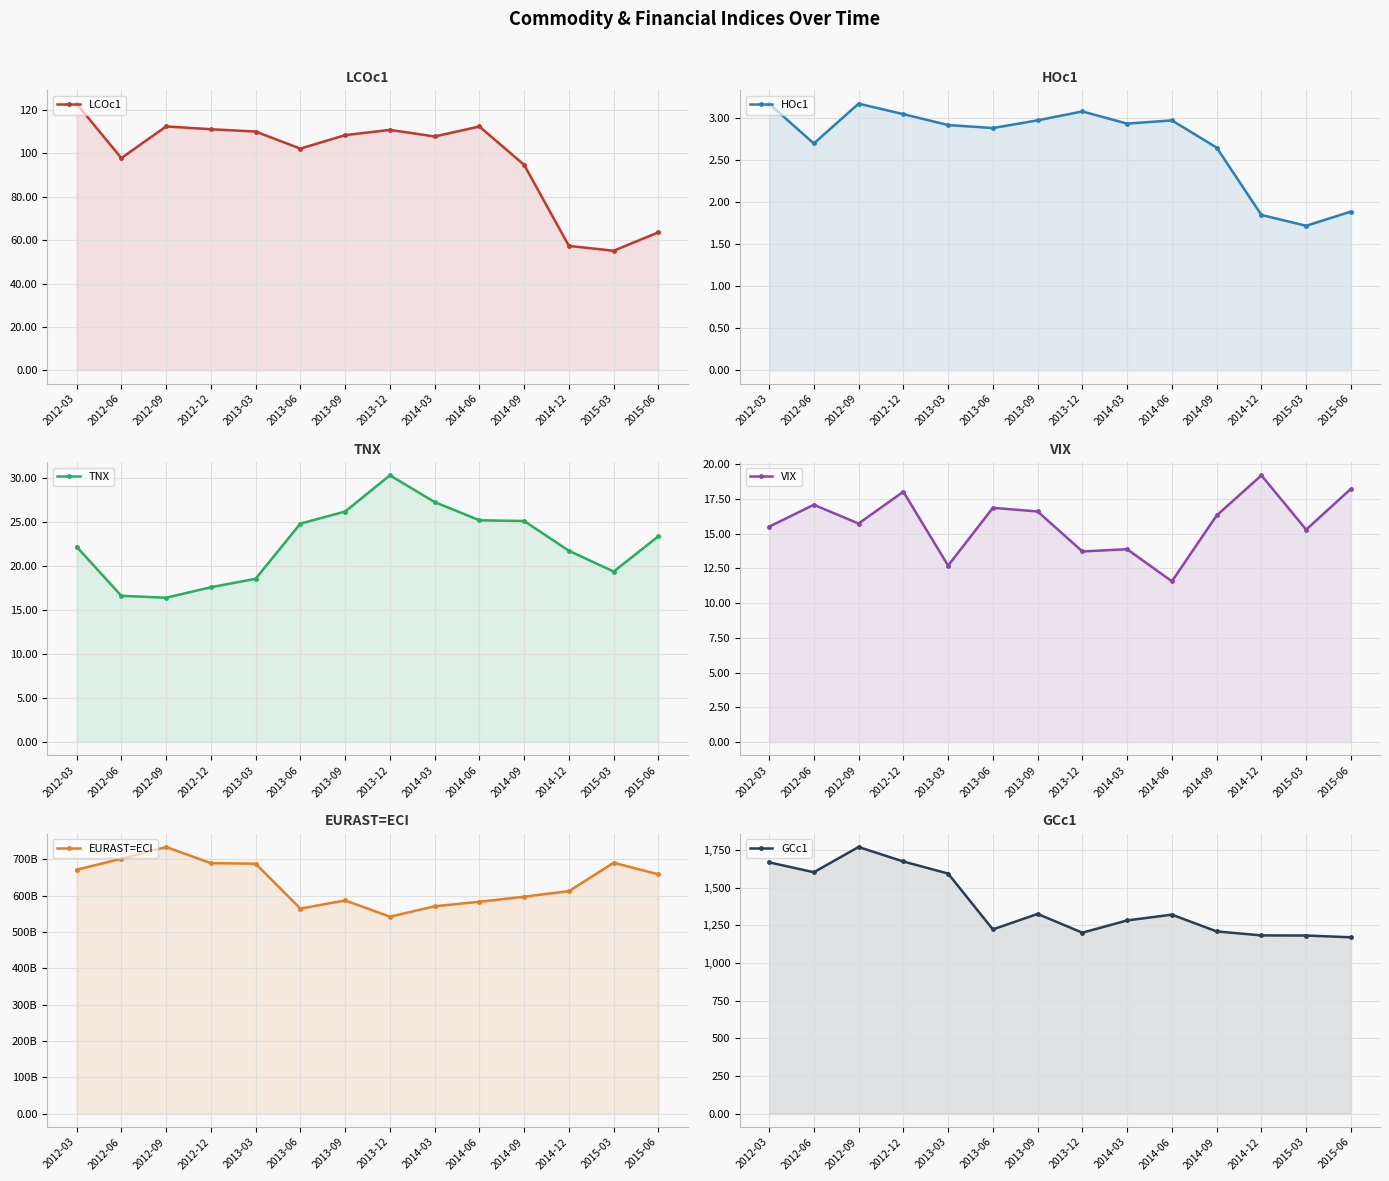

Reading left to right, transcribe all the data shown in this chart.

LCOc1: 2012-03=122.9	2012-06=97.8	2012-09=112.4	2012-12=111.1	2013-03=110.0	2013-06=102.2	2013-09=108.4	2013-12=110.8	2014-03=107.8	2014-06=112.4	2014-09=94.7	2014-12=57.3	2015-03=55.1	2015-06=63.6
HOc1: 2012-03=3.2	2012-06=2.7	2012-09=3.2	2012-12=3.0	2013-03=2.9	2013-06=2.9	2013-09=3.0	2013-12=3.1	2014-03=2.9	2014-06=3.0	2014-09=2.6	2014-12=1.8	2015-03=1.7	2015-06=1.9
TNX: 2012-03=22.2	2012-06=16.6	2012-09=16.4	2012-12=17.6	2013-03=18.5	2013-06=24.8	2013-09=26.1	2013-12=30.3	2014-03=27.2	2014-06=25.2	2014-09=25.1	2014-12=21.7	2015-03=19.3	2015-06=23.4
VIX: 2012-03=15.5	2012-06=17.1	2012-09=15.7	2012-12=18.0	2013-03=12.7	2013-06=16.9	2013-09=16.6	2013-12=13.7	2014-03=13.9	2014-06=11.6	2014-09=16.3	2014-12=19.2	2015-03=15.3	2015-06=18.2
EURAST=ECI: 2012-03=671190000000.0	2012-06=701460000000.0	2012-09=733769999999.0	2012-12=689350000000.0	2013-03=687830000000.0	2013-06=564330000000.0	2013-09=586749999999.0	2013-12=542080000000.0	2014-03=570649999999.0	2014-06=583049999999.0	2014-09=596999999999.0	2014-12=612299999999.0	2015-03=690399999999.0	2015-06=658470000000.0
GCc1: 2012-03=1669.3	2012-06=1603.5	2012-09=1771.1	2012-12=1674.8	2013-03=1594.8	2013-06=1223.8	2013-09=1326.5	2013-12=1201.9	2014-03=1283.4	2014-06=1321.8	2014-09=1210.5	2014-12=1183.9	2015-03=1183.1	2015-06=1171.5